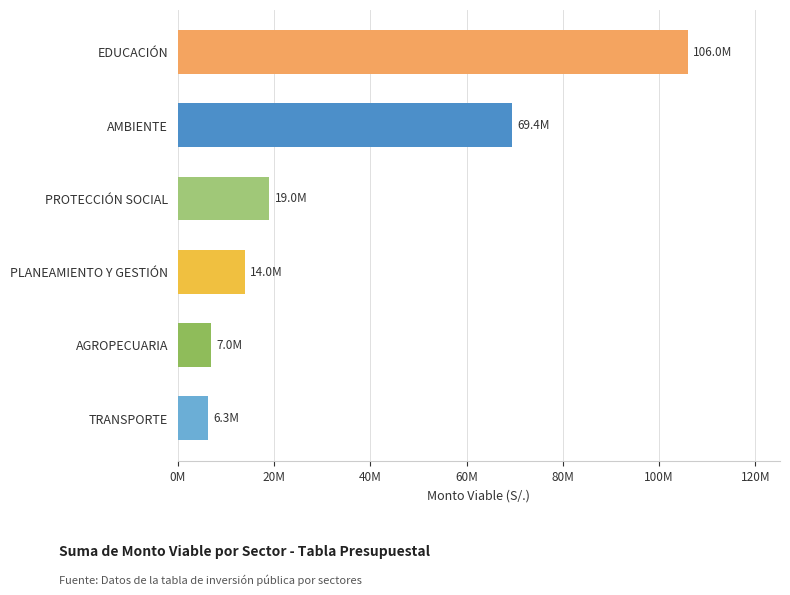

What is the smallest value displayed?

6305659.1